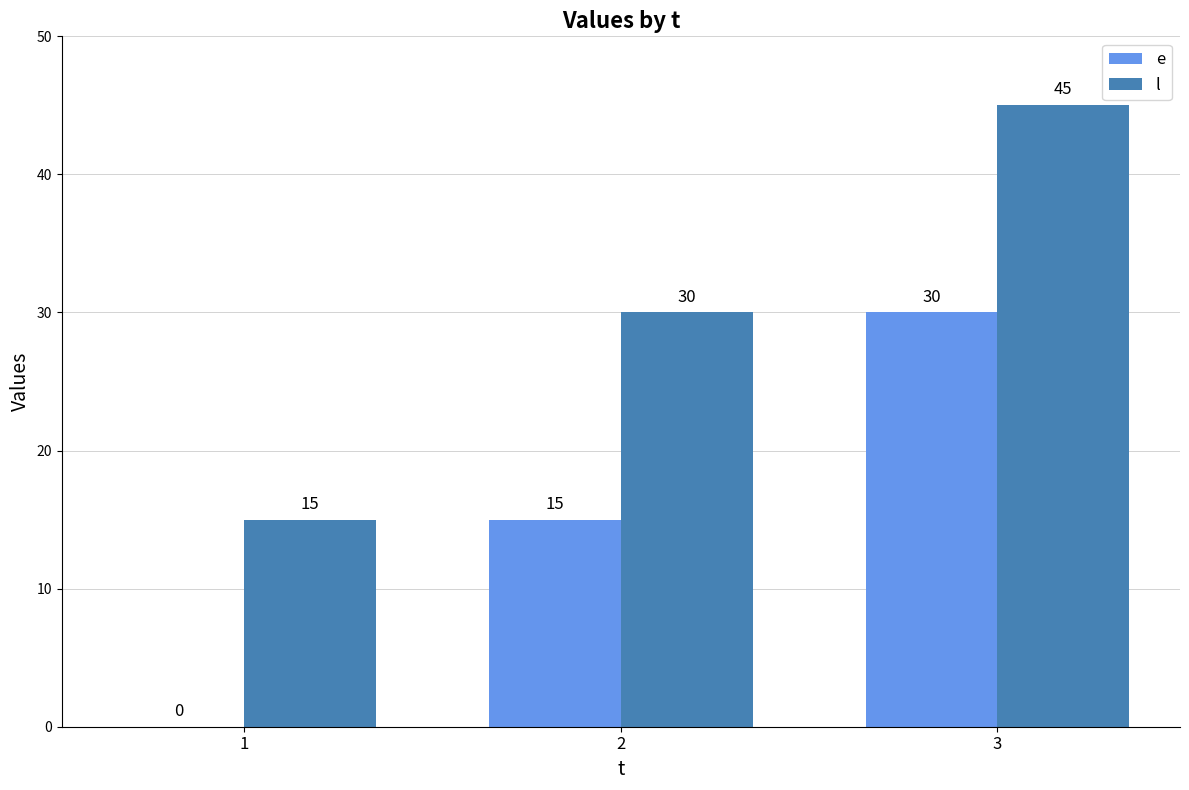

Reading left to right, list all the values displayed in this chart.

e: 0	15	30
l: 15	30	45